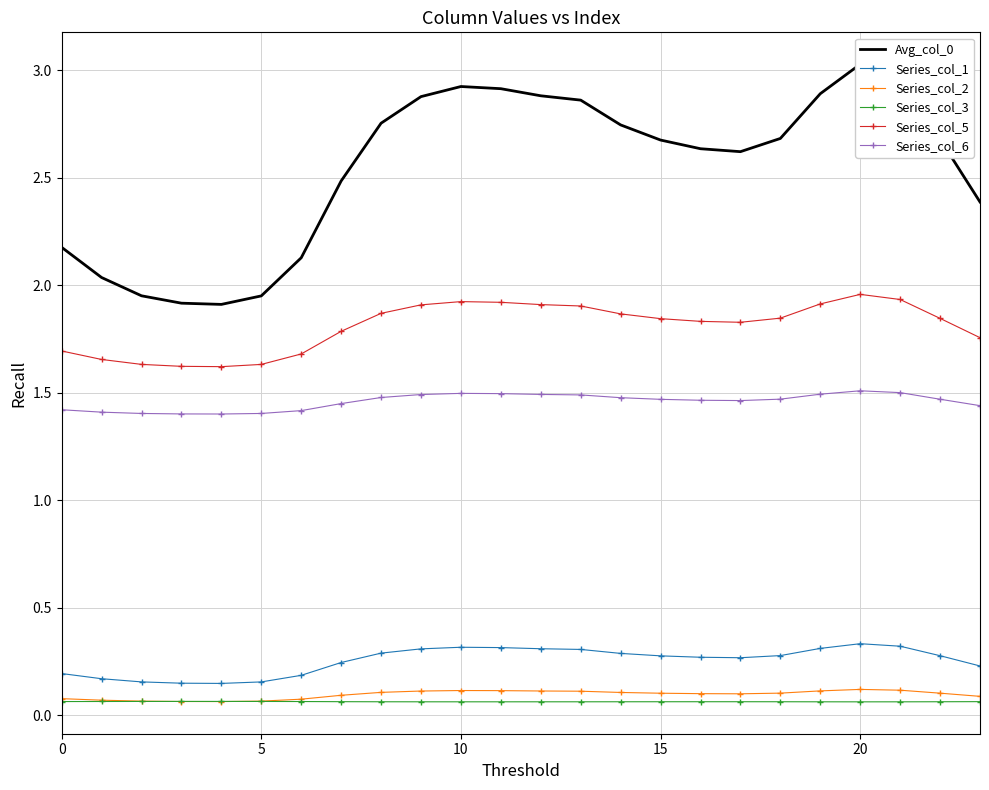

True or false: Avg_col_0 and Series_col_2 cross at least once.

False